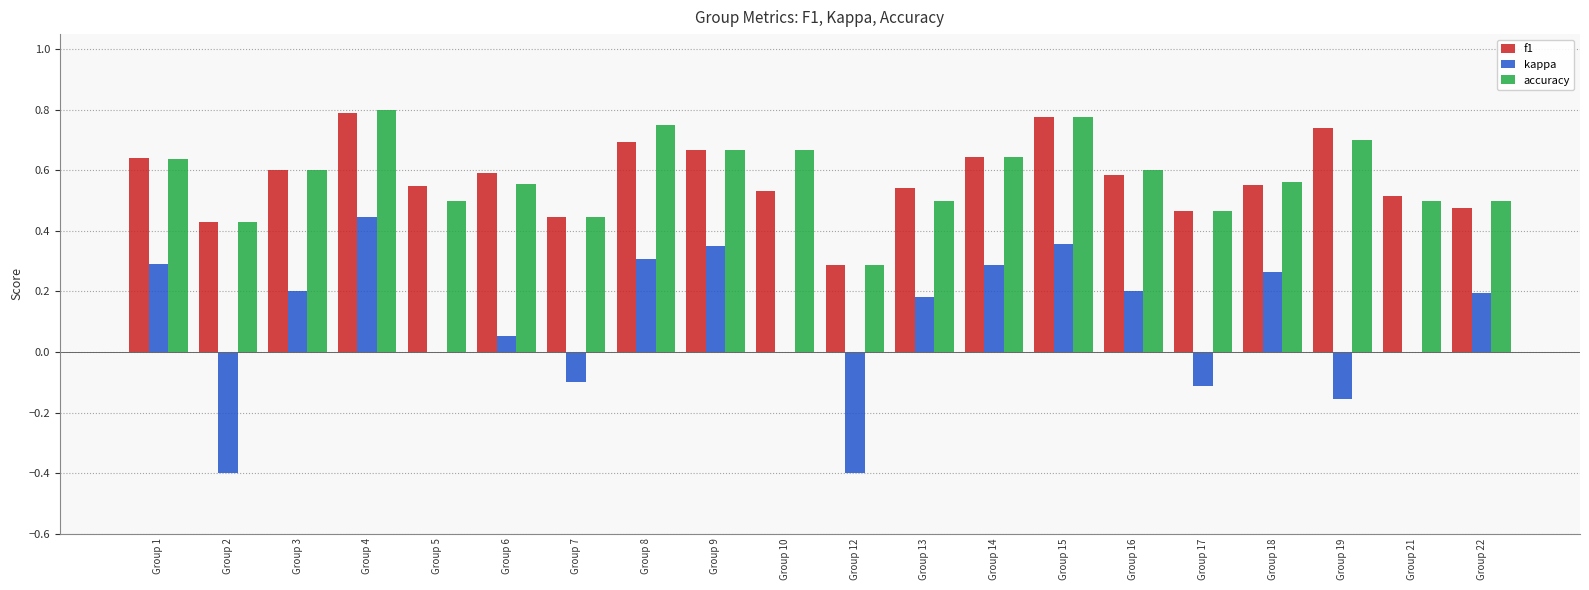

What are all the series names shown in the legend?

f1, kappa, accuracy